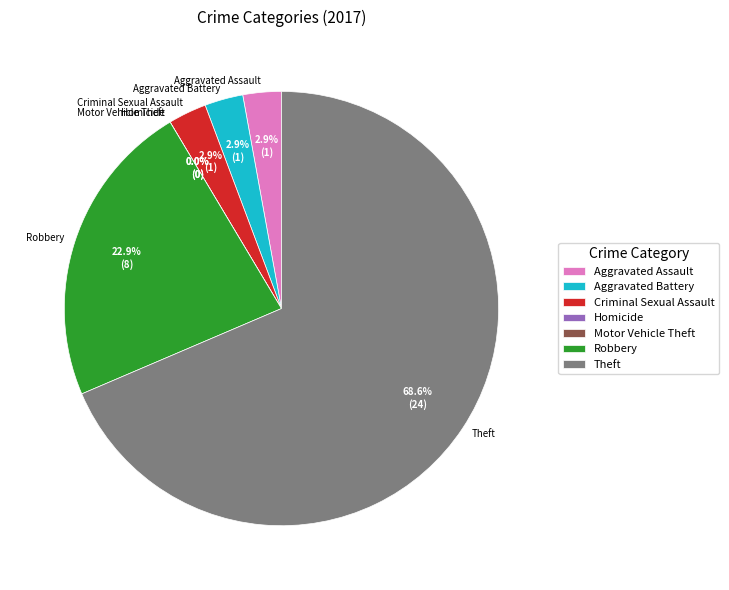

Which has a higher value, Aggravated Battery or Motor Vehicle Theft?

Aggravated Battery